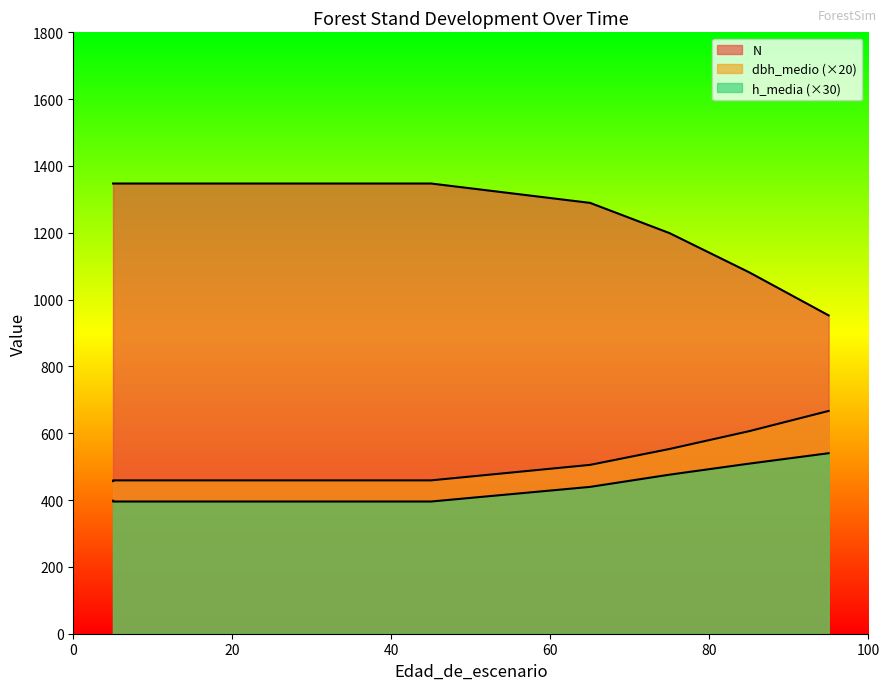

Does the chart have visible grid lines?

No